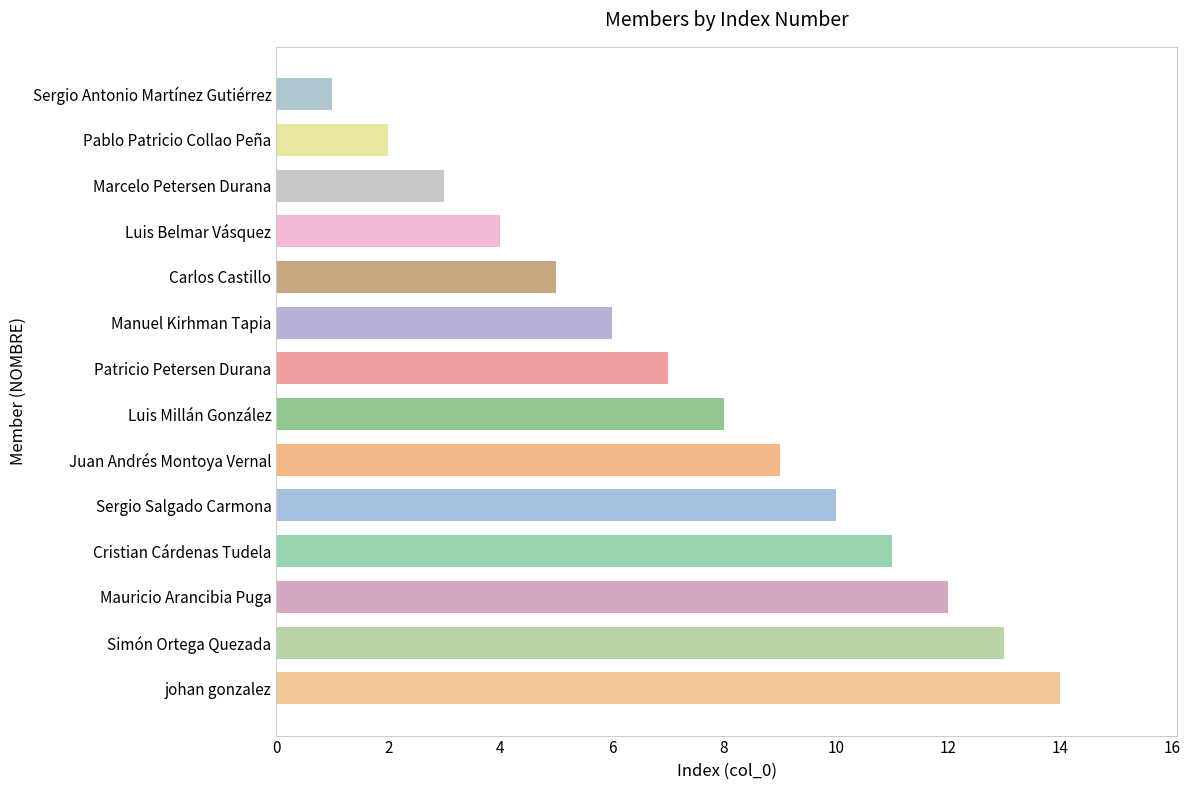

True or false: the data shows 8 at johan gonzalez.

False